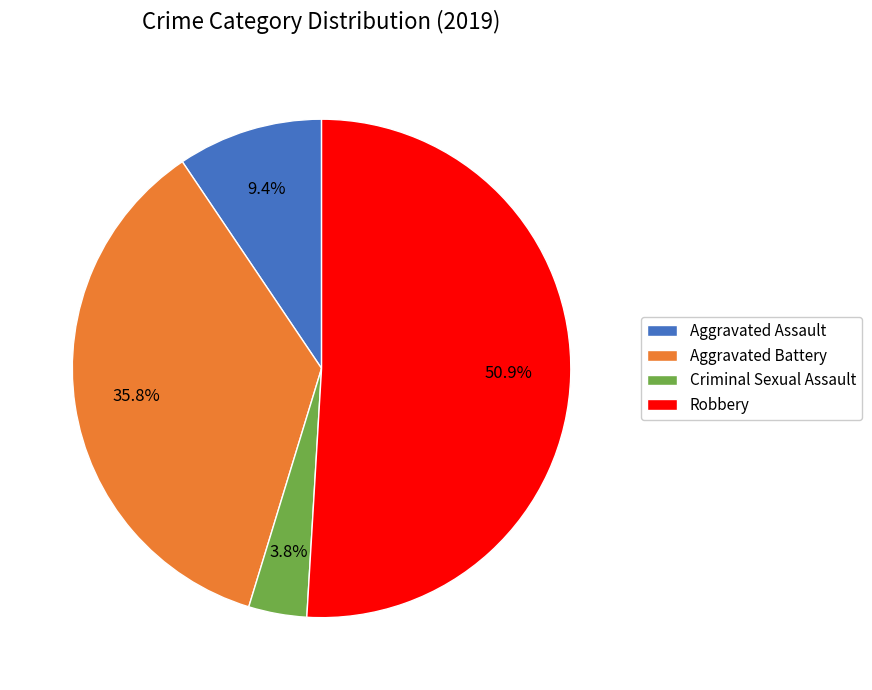

To the nearest percent, what percentage of the pie is Aggravated Assault?

9%